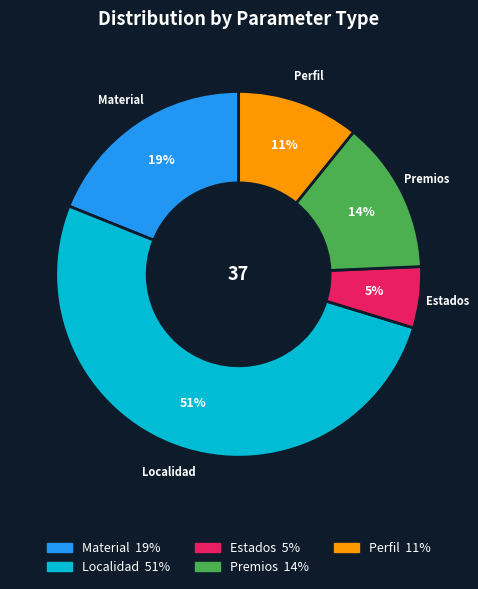

Do Material and Perfil together represent more than half of the pie?

No